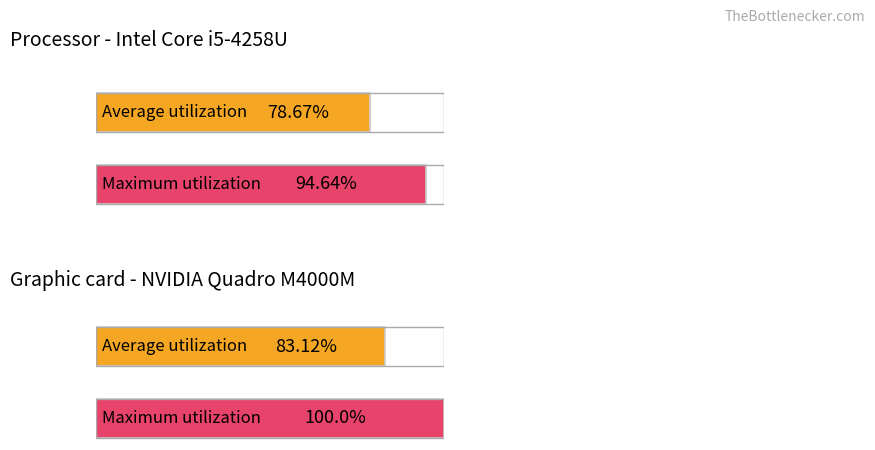

Does the chart contain any negative values?

No